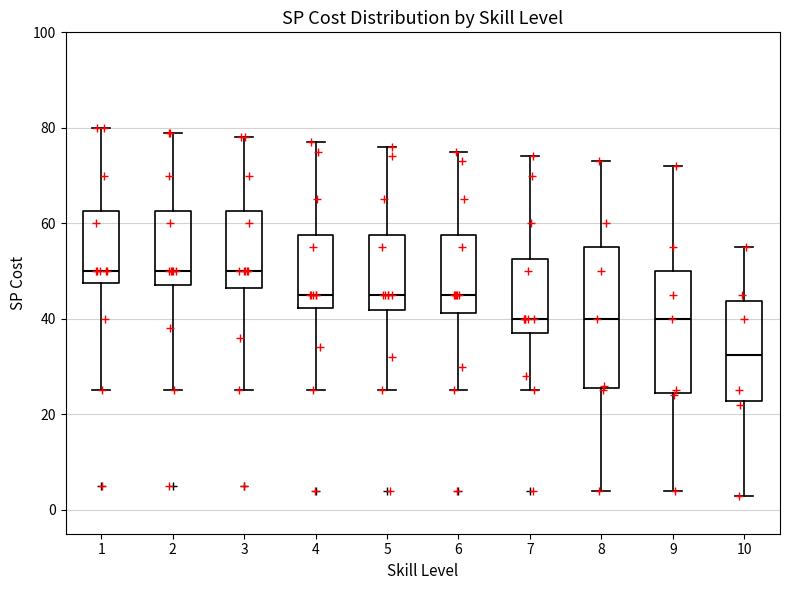

Comparing the boxes themselves (not the whiskers), which one is the tallest?

8